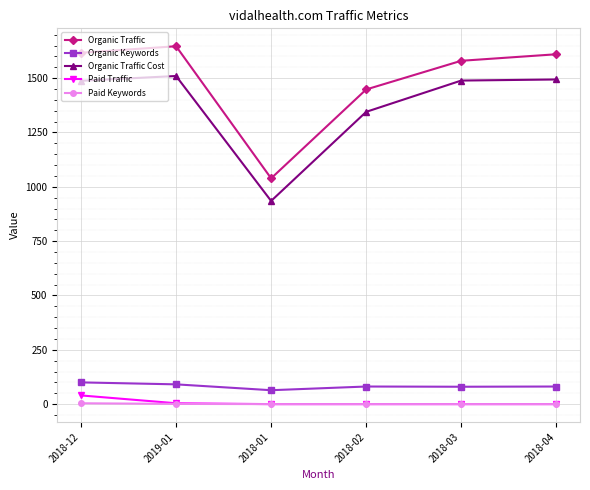

The Organic Keywords series shows 81 at 2018-04. True or false?

True